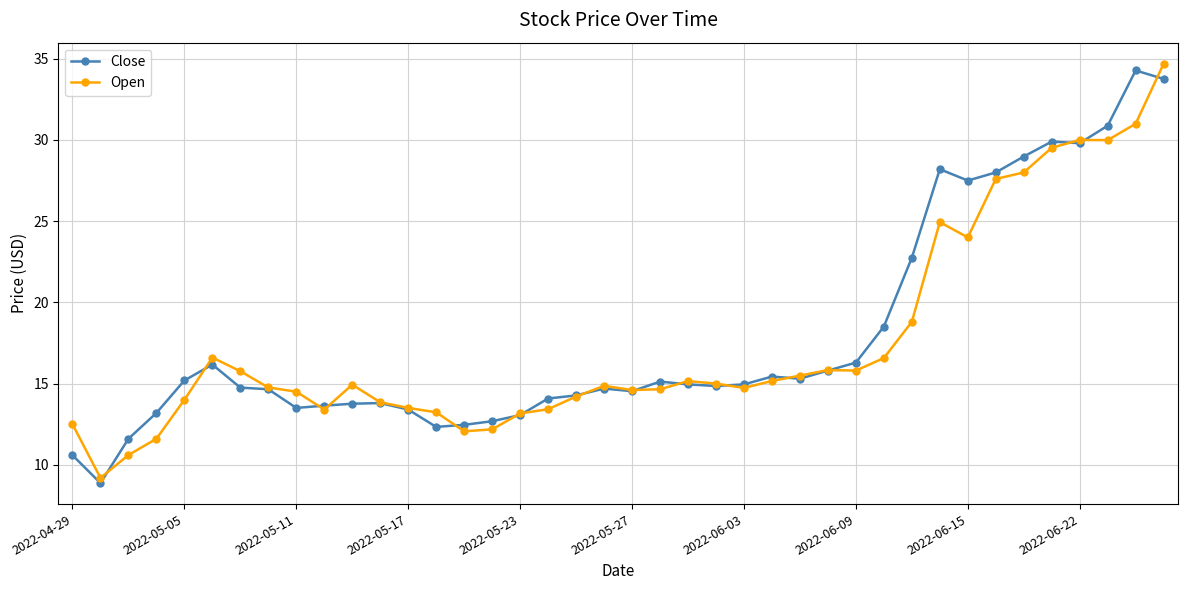

What is the value of the Open point at the 31st from the left?

18.8